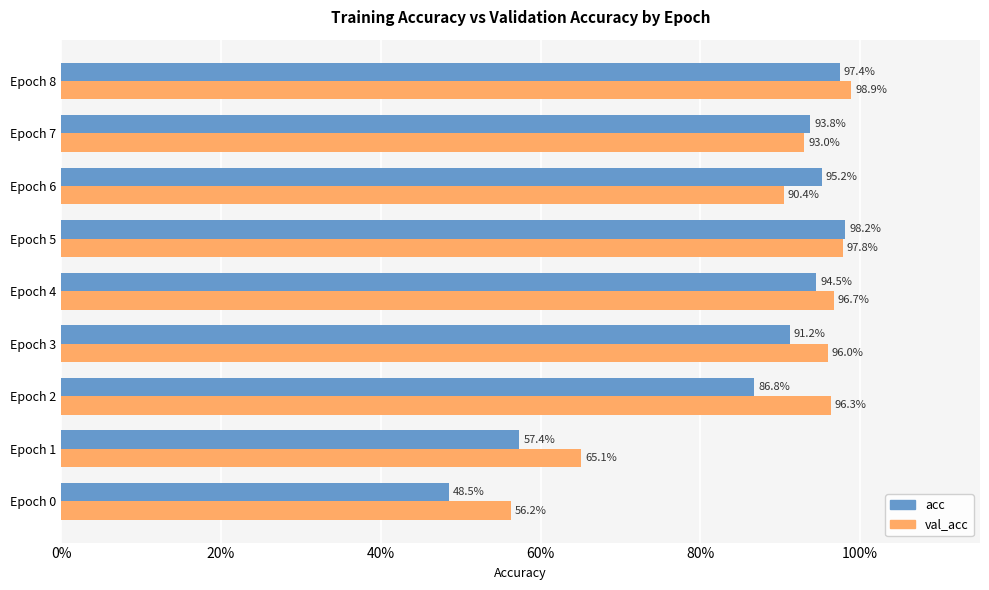

What are all the series names shown in the legend?

acc, val_acc